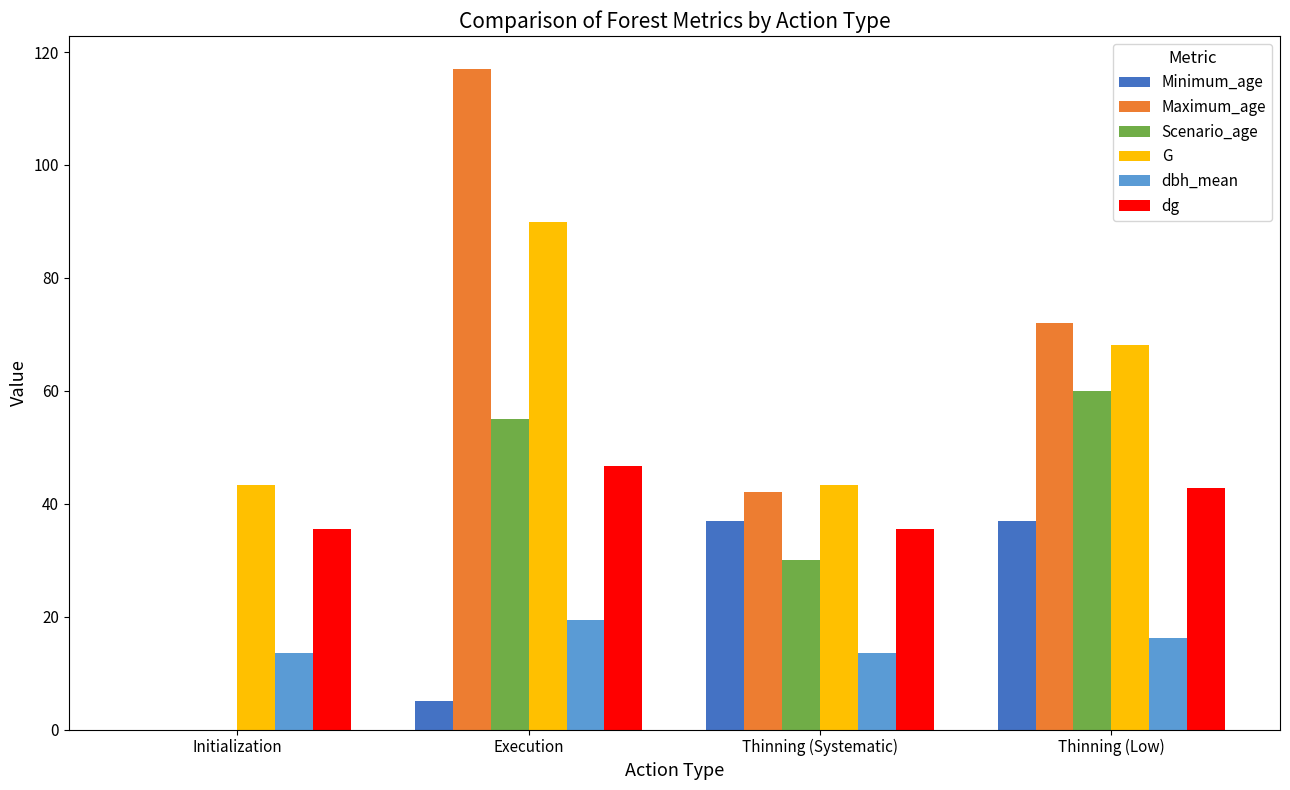

What is the maximum value shown in the chart?

117.0